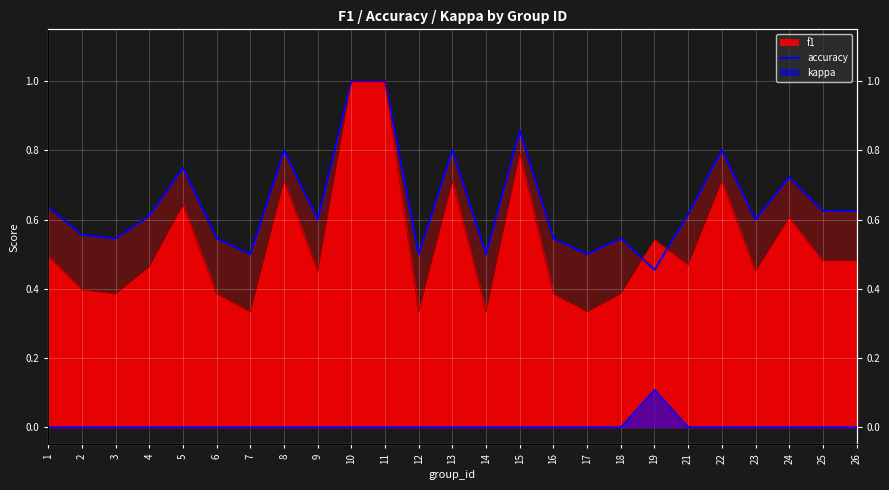

What is the maximum value shown in the chart?

1.0